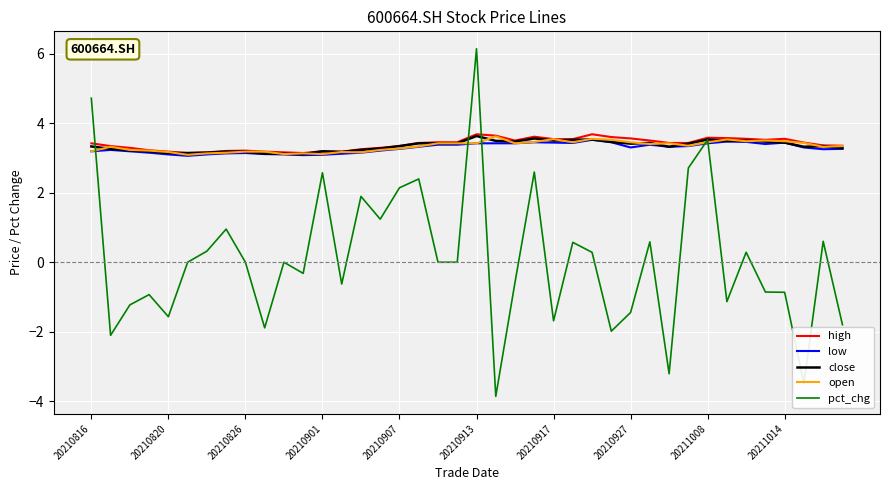

What is the lowest value of the high series?

3.1